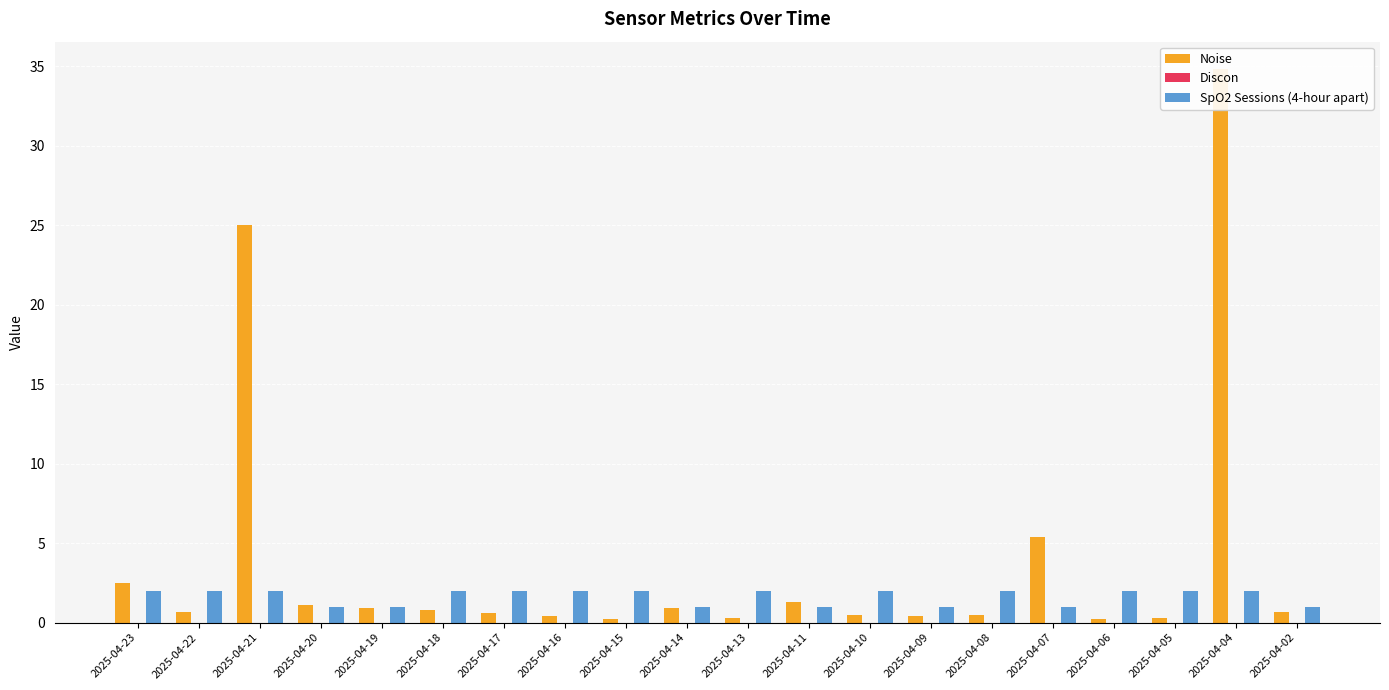

Are the bars horizontal?

No